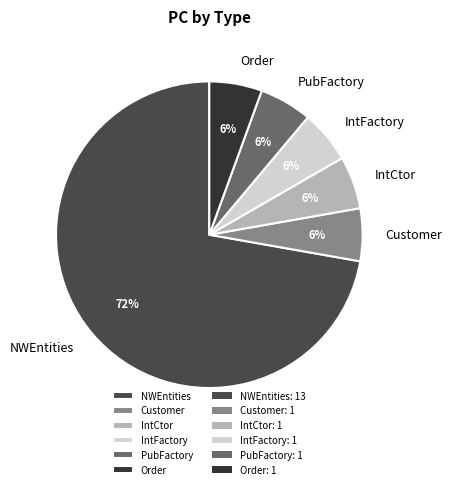

What is the majority slice?

NWEntities